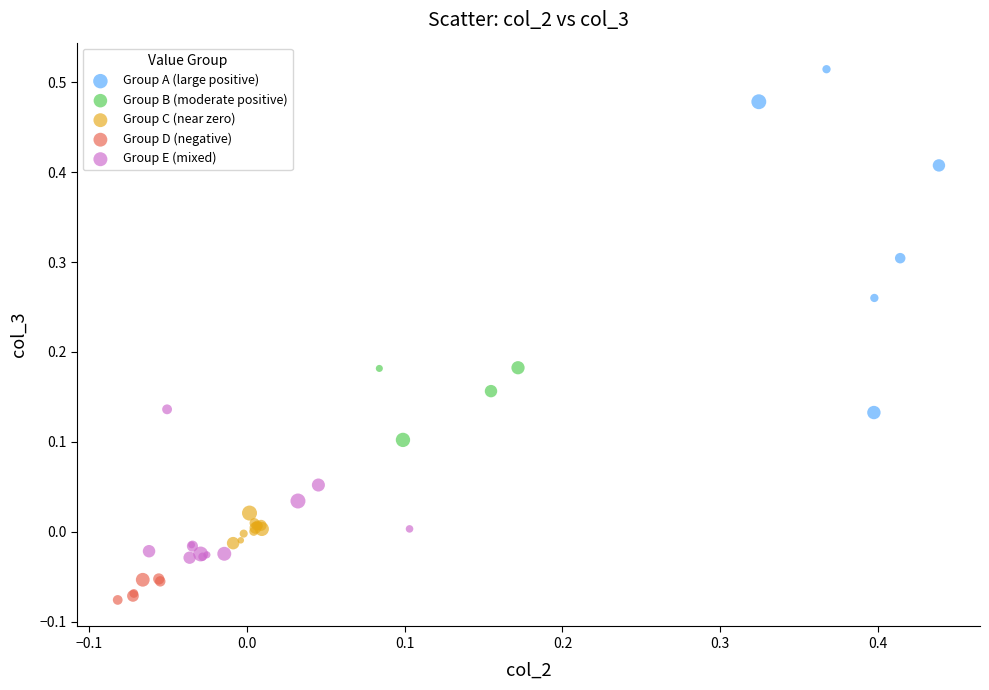

Which series contains the highest Y value?

Group A (large positive)